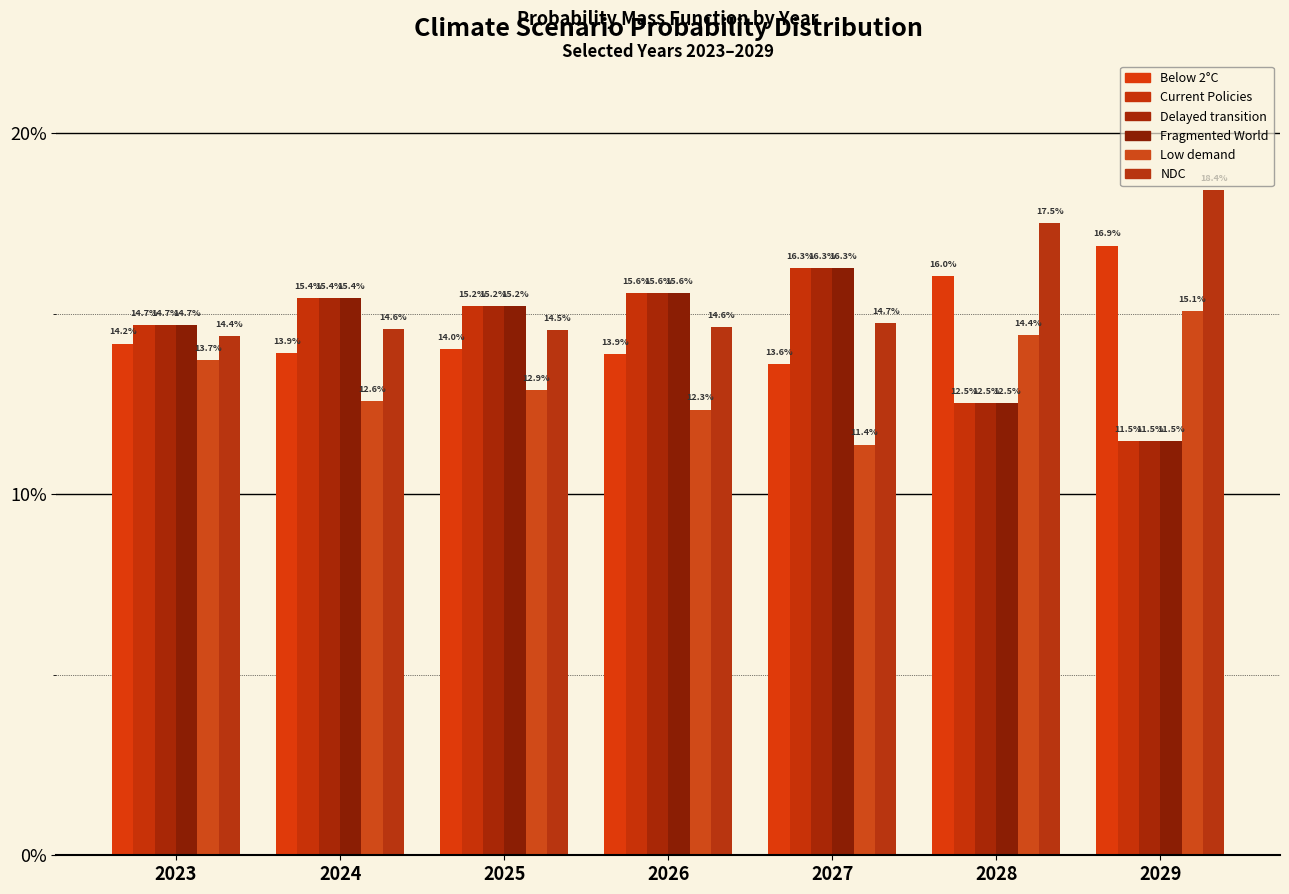

What is the smallest value displayed?

0.1